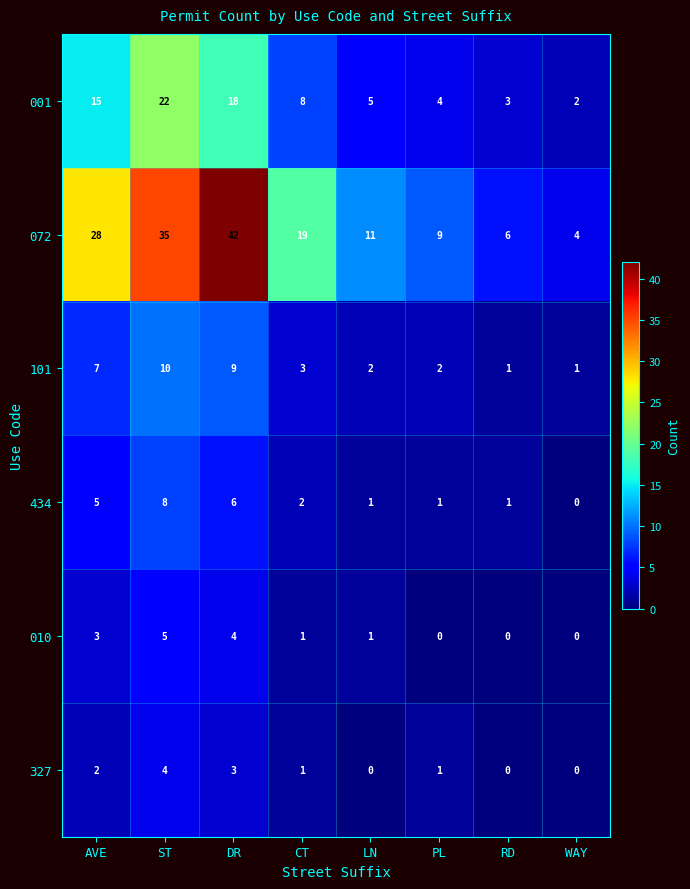

How many values in the 327 series are below 1?

3